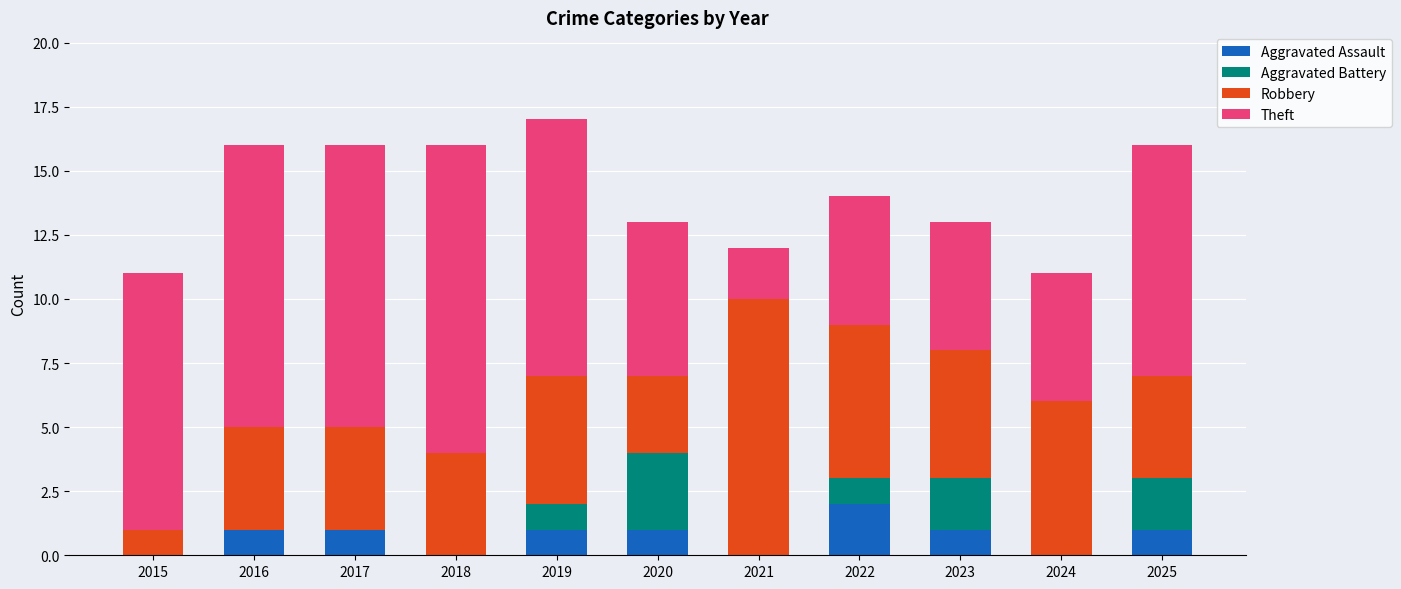

At which label does Aggravated Assault reach its peak?

2022